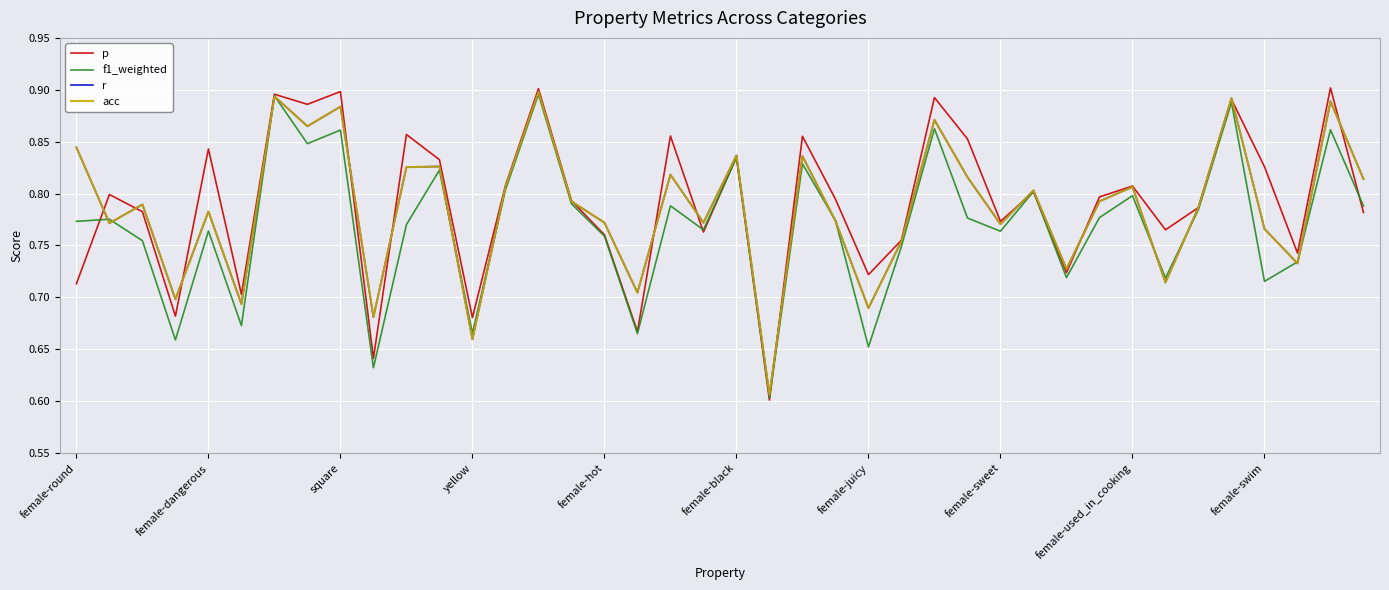

What is the average value of the f1_weighted series?

0.8